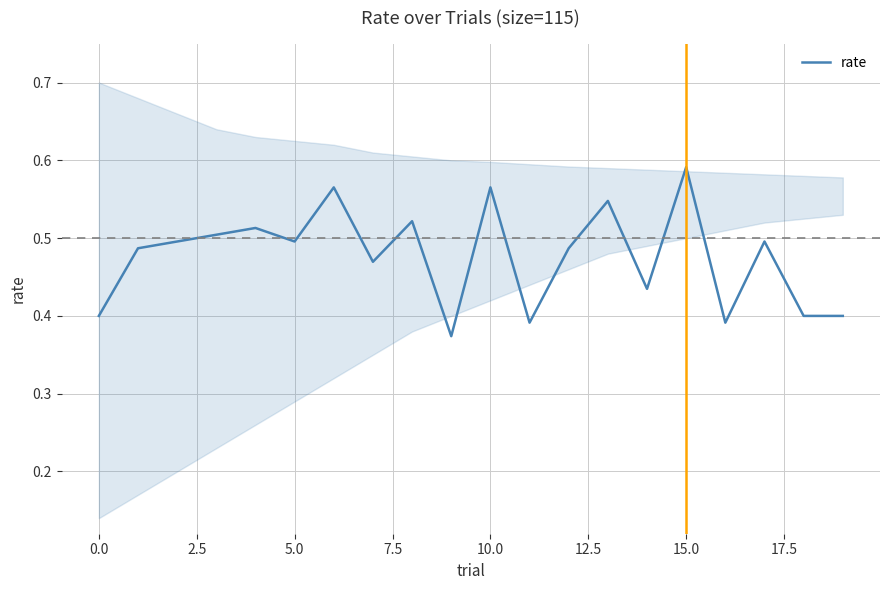

What is the sum of all values?

9.5